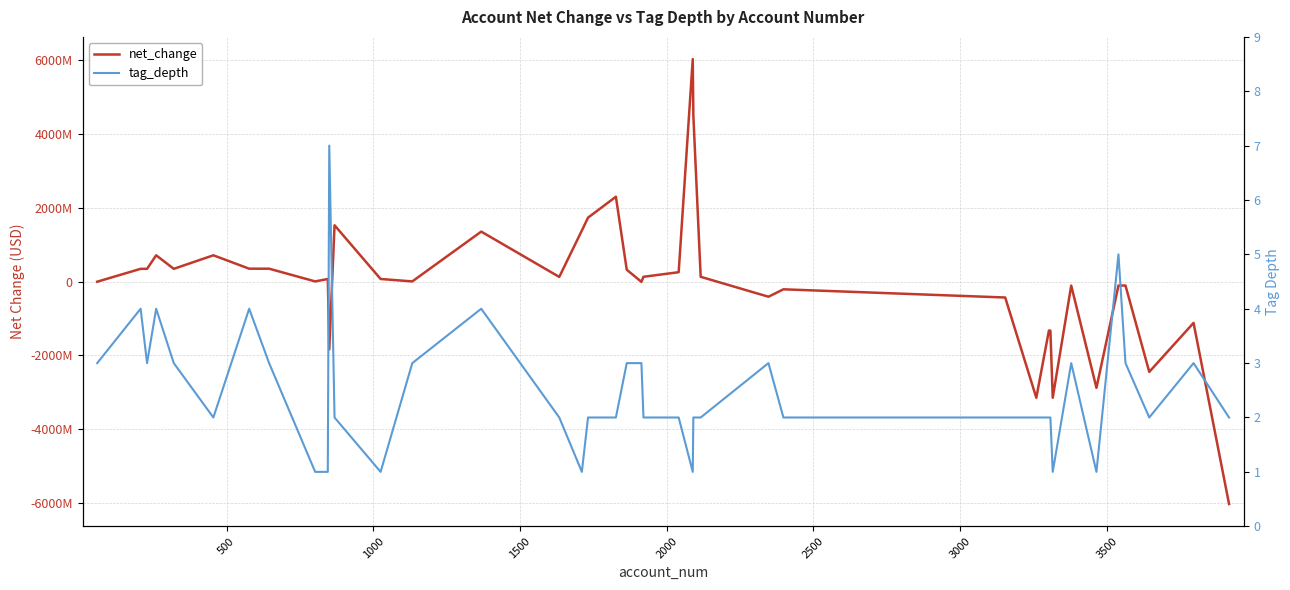

At how many categories does at least one series exceed 4760026038?

1